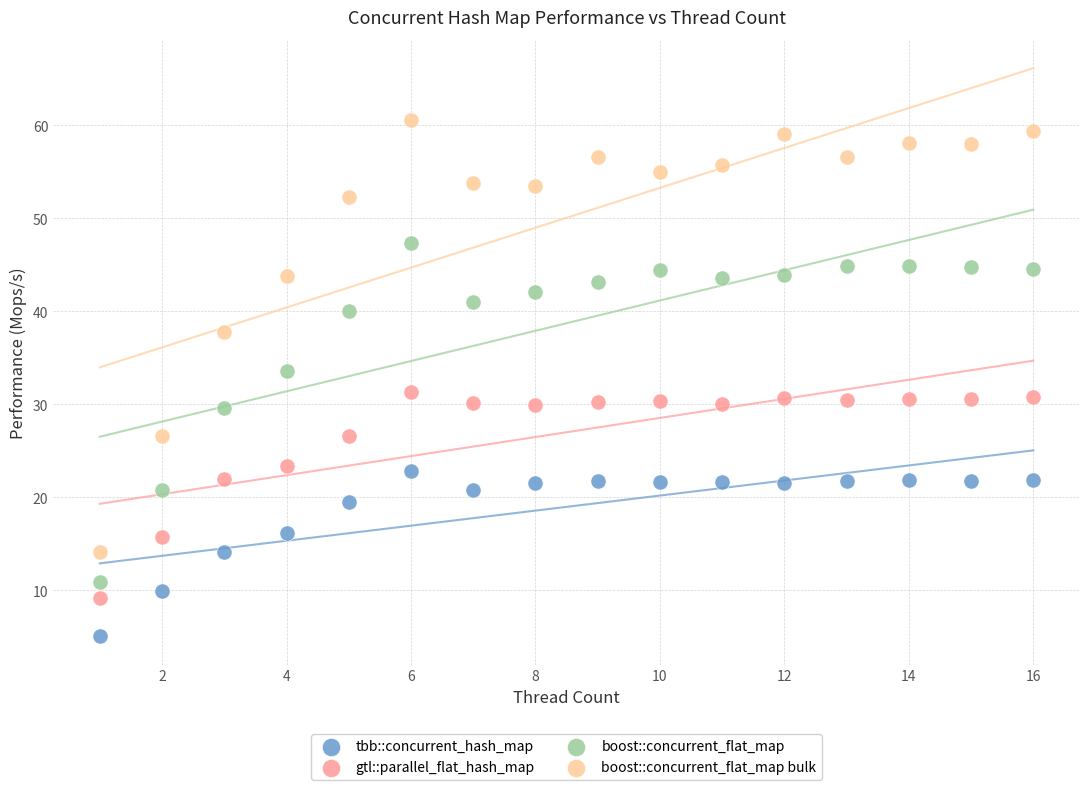

What is the X range (max minus min) for the scatter plot?

15.0